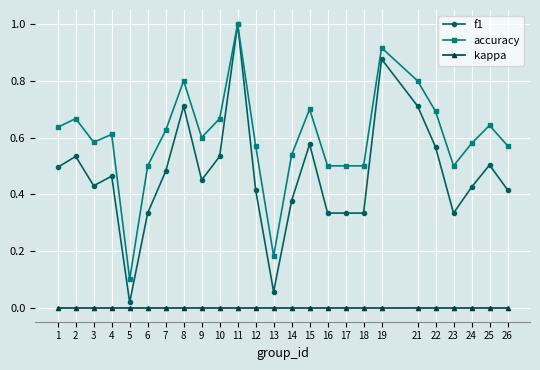

Which category has the highest value in the accuracy series?

11